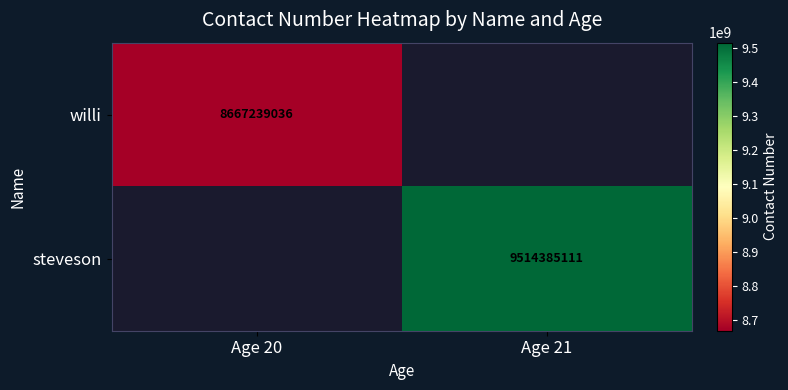

Is the value of willi at Age 20 greater than the value of steveson at Age 21?

No